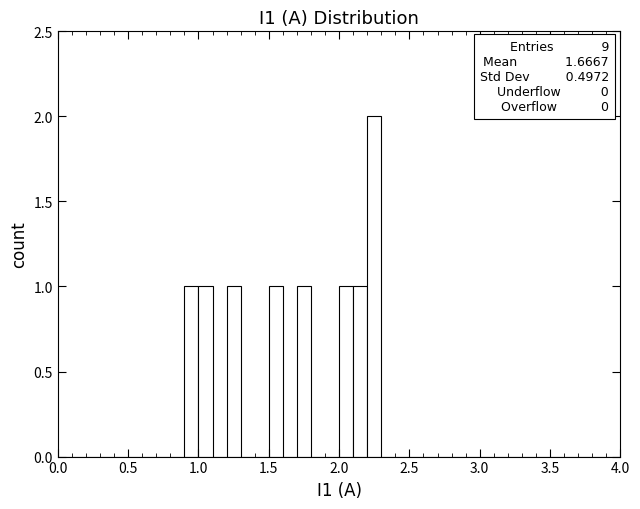

Read against the x-axis, roughly where is the centre of the tallest bar?

2.25